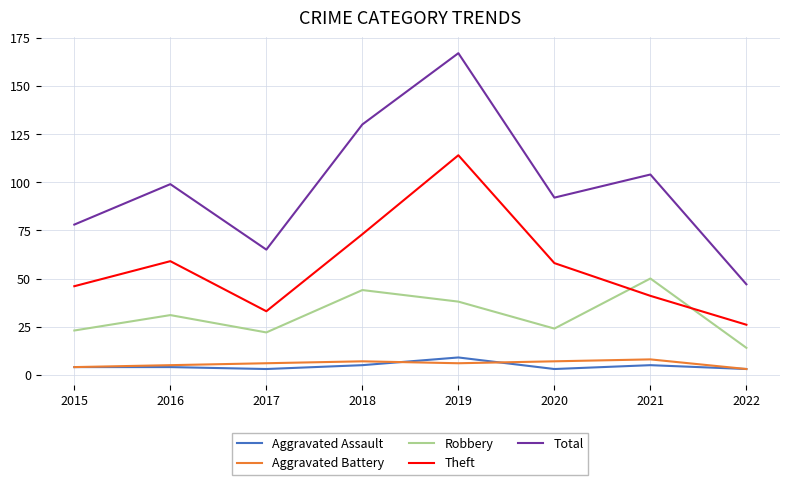

Which series has the largest range (max minus min)?

Total